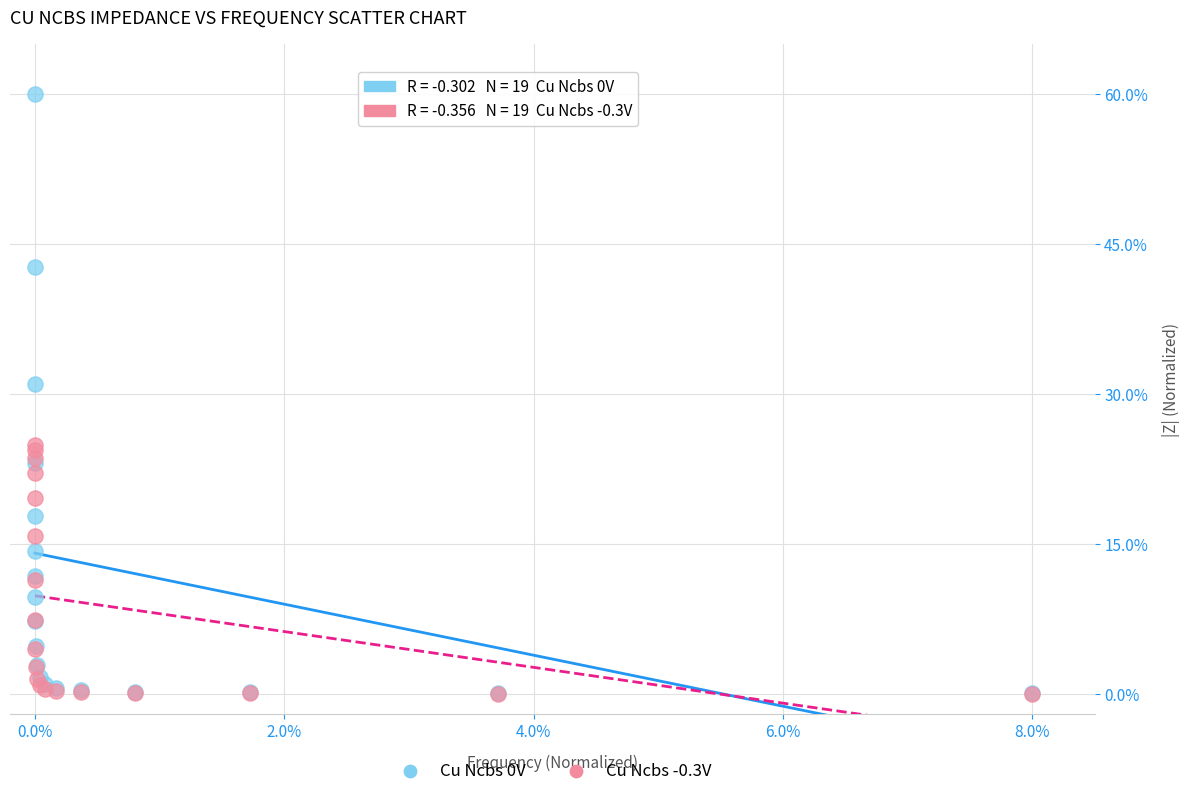

Across all series, what Y value is closest to 30?

31.0